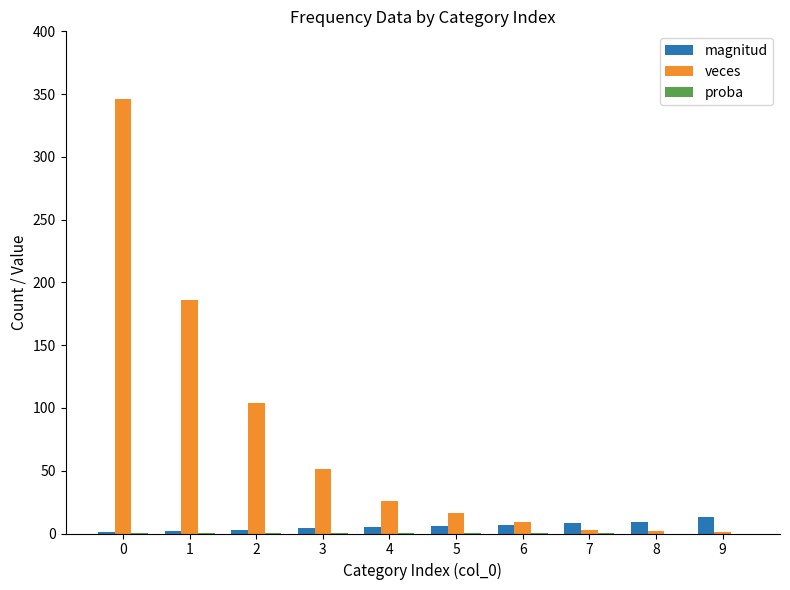

How many groups of bars are there?

10